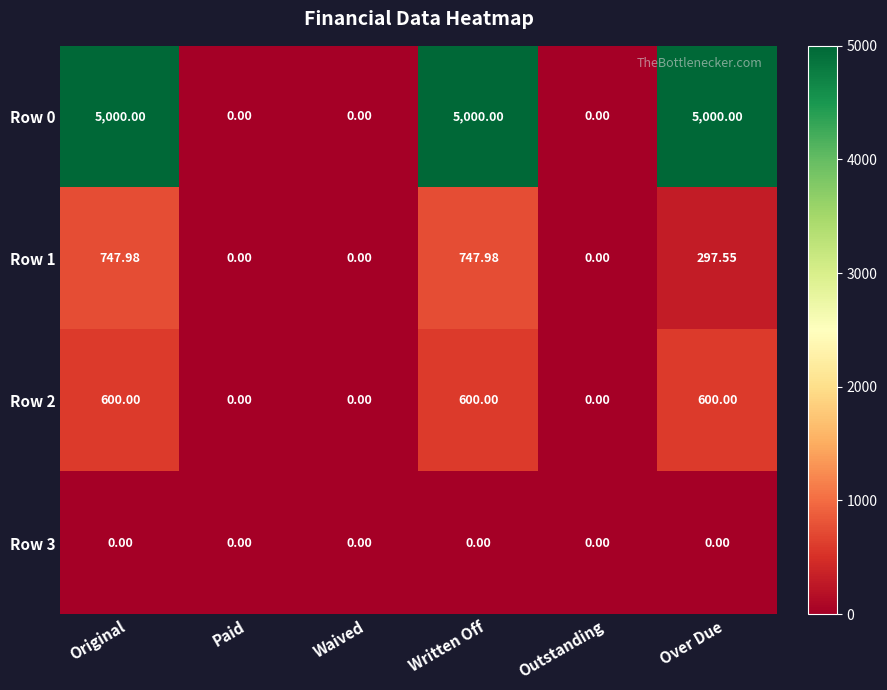

Reading left to right, what are all the values shown in this chart?

Row 0: Original=5000.0	Paid=0.0	Waived=0.0	Written Off=5000.0	Outstanding=0.0	Over Due=5000.0
Row 1: Original=748.0	Paid=0.0	Waived=0.0	Written Off=748.0	Outstanding=0.0	Over Due=297.6
Row 2: Original=600.0	Paid=0.0	Waived=0.0	Written Off=600.0	Outstanding=0.0	Over Due=600.0
Row 3: Original=0.0	Paid=0.0	Waived=0.0	Written Off=0.0	Outstanding=0.0	Over Due=0.0